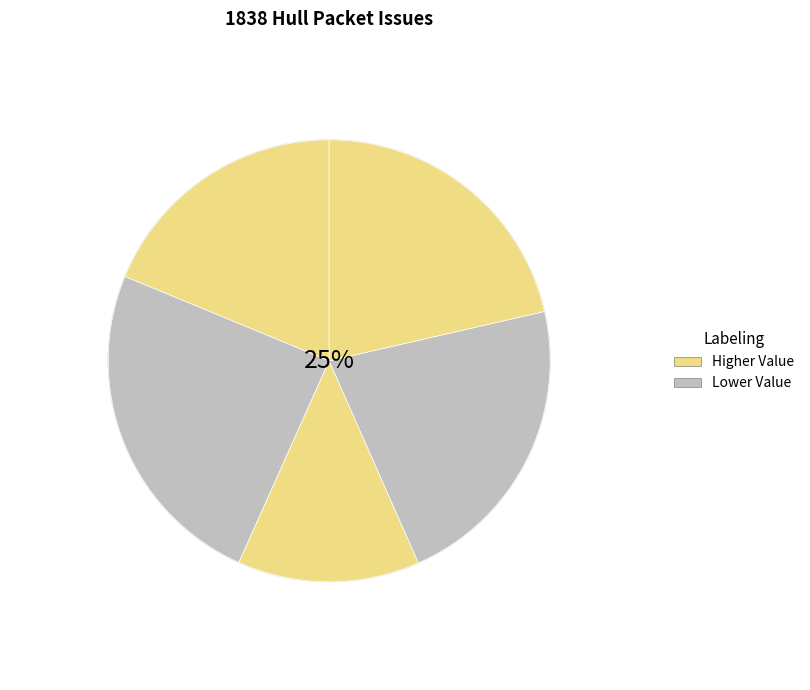

Count the number of slices in the pie.

5